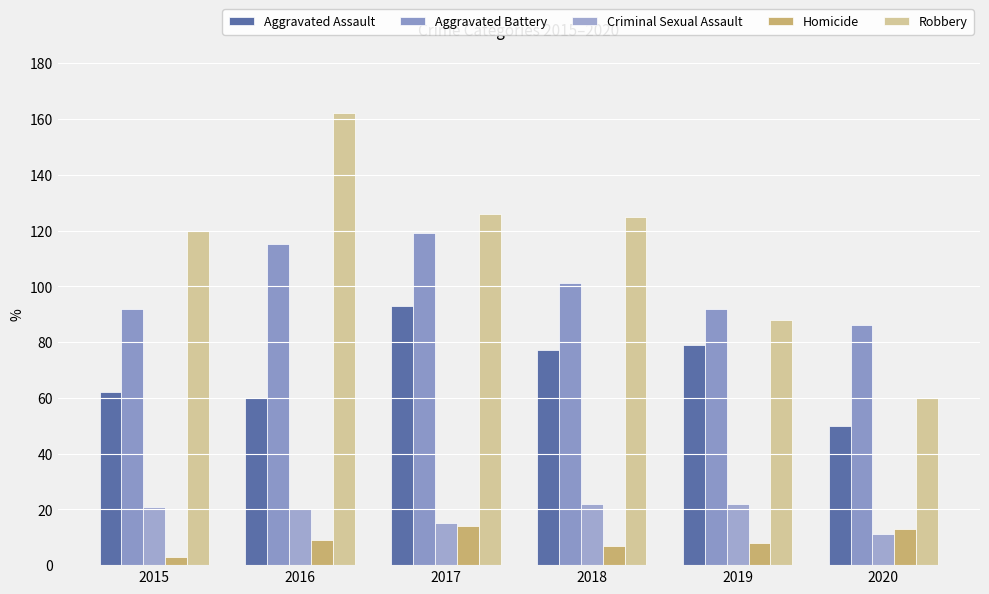

Which category has the highest value across all series?

2016